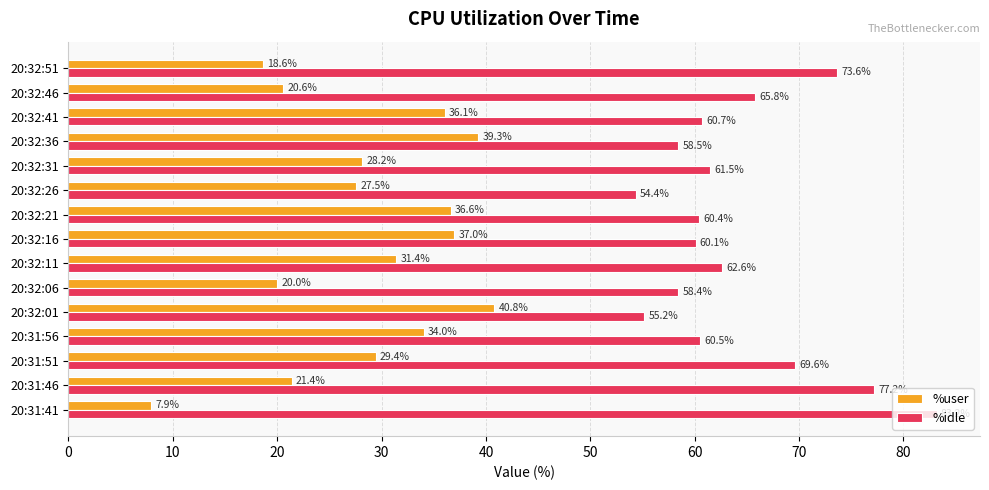

Between 20:31:51 and 20:32:11, which series saw the biggest shift?

%idle